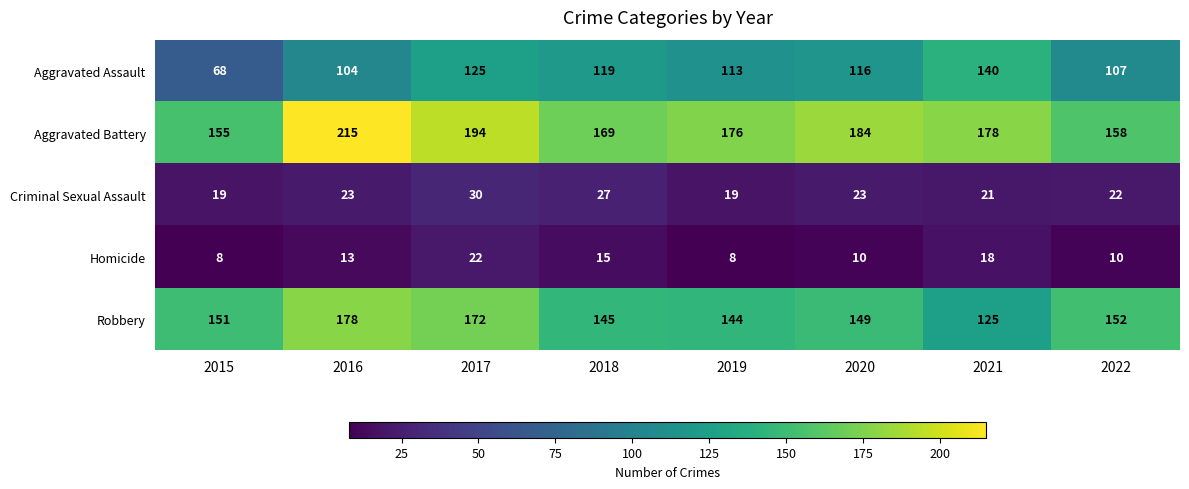

What is the difference between the maximum and minimum values in the Aggravated Assault series?

72